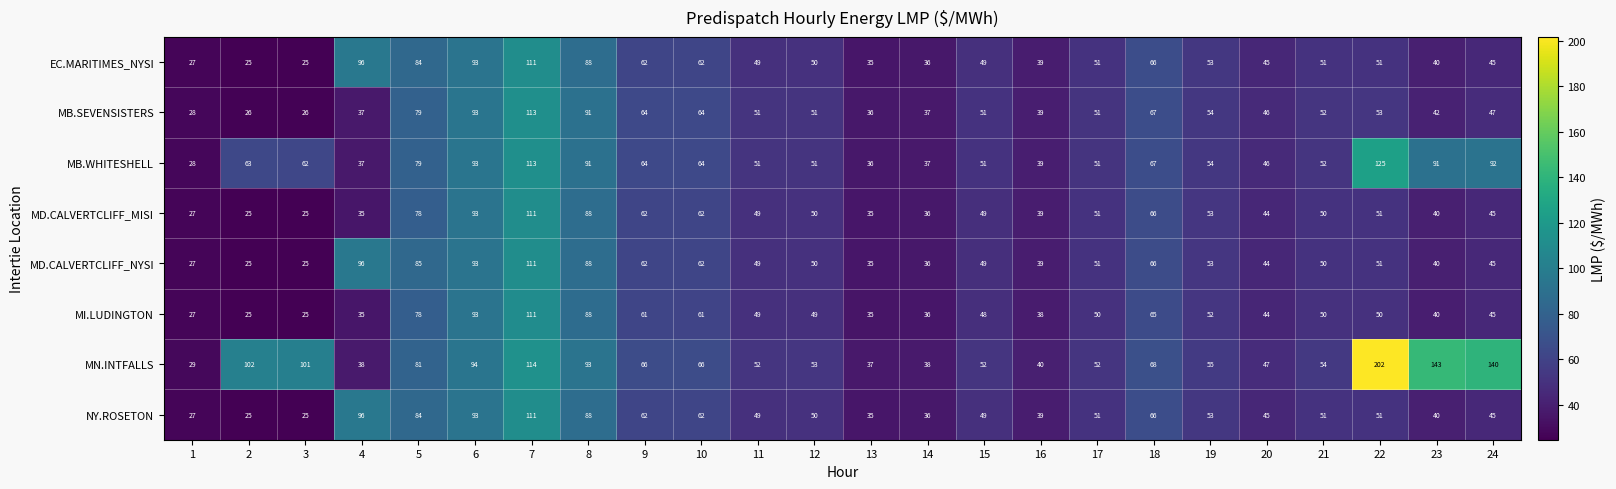

Is it true that MD.CALVERTCLIFF_MISI equals 39 at 16?

True